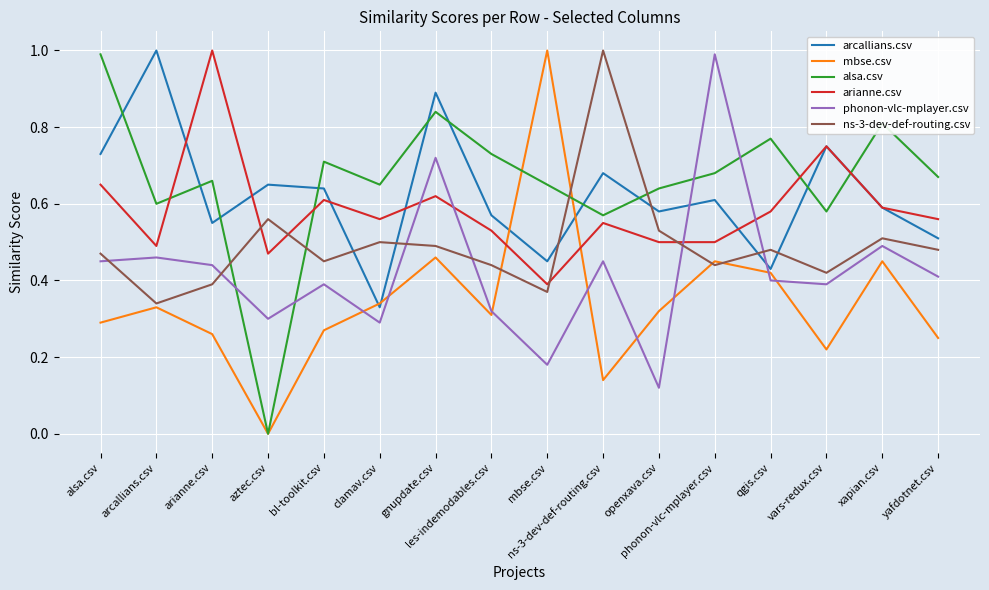

In arcallians.csv, how many points are higher than both neighbors (excluding endpoints)?

6